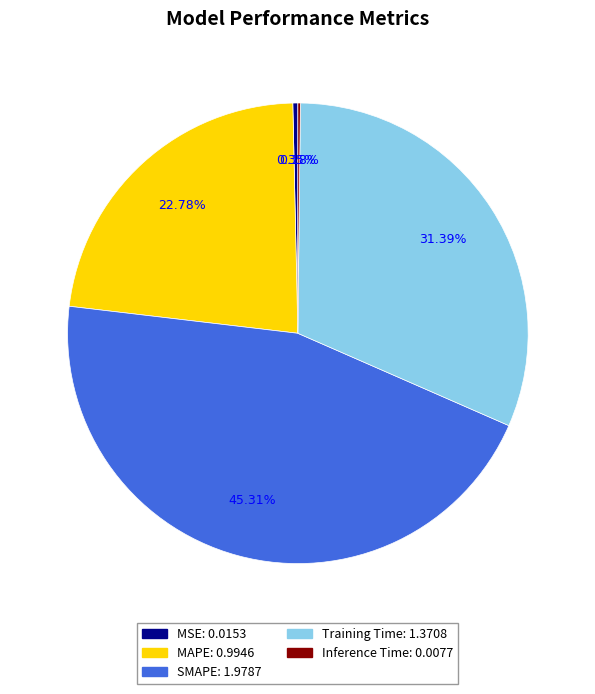

To the nearest percent, what portion does Training Time represent?

31%